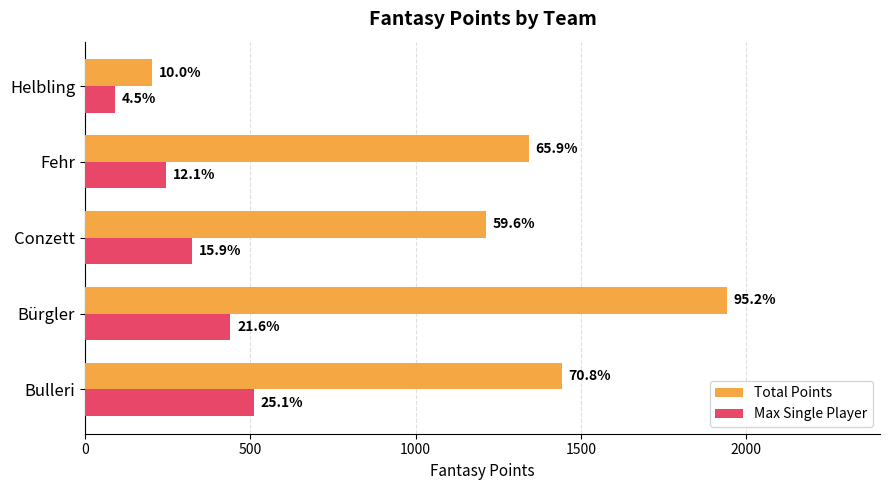

What are all the series names shown in the legend?

Total Points, Max Single Player